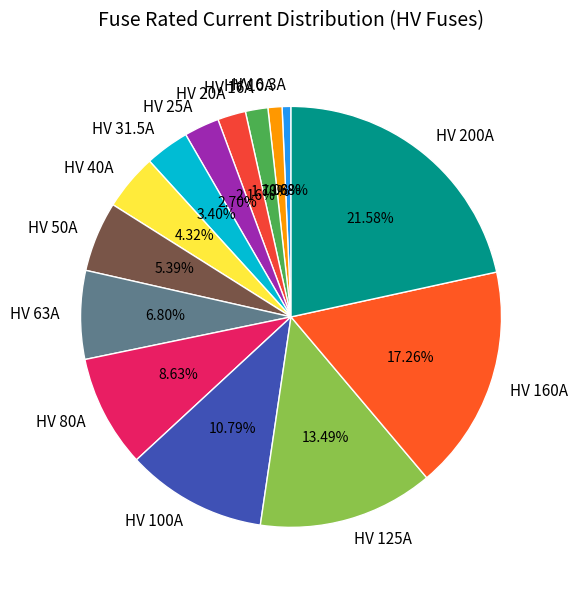

Between HV 10A and HV 100A, which is larger?

HV 100A